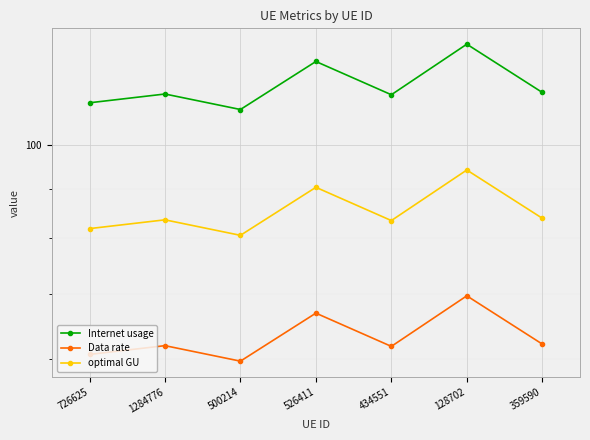

At how many categories does at least one series exceed 112?

5